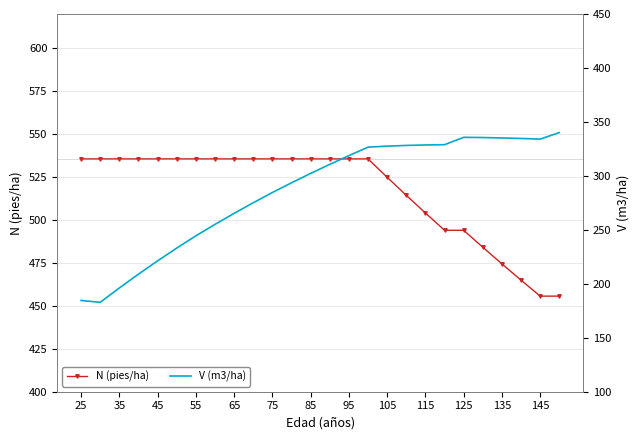

True or false: N (pies/ha) and V (m3/ha) cross at least once.

False